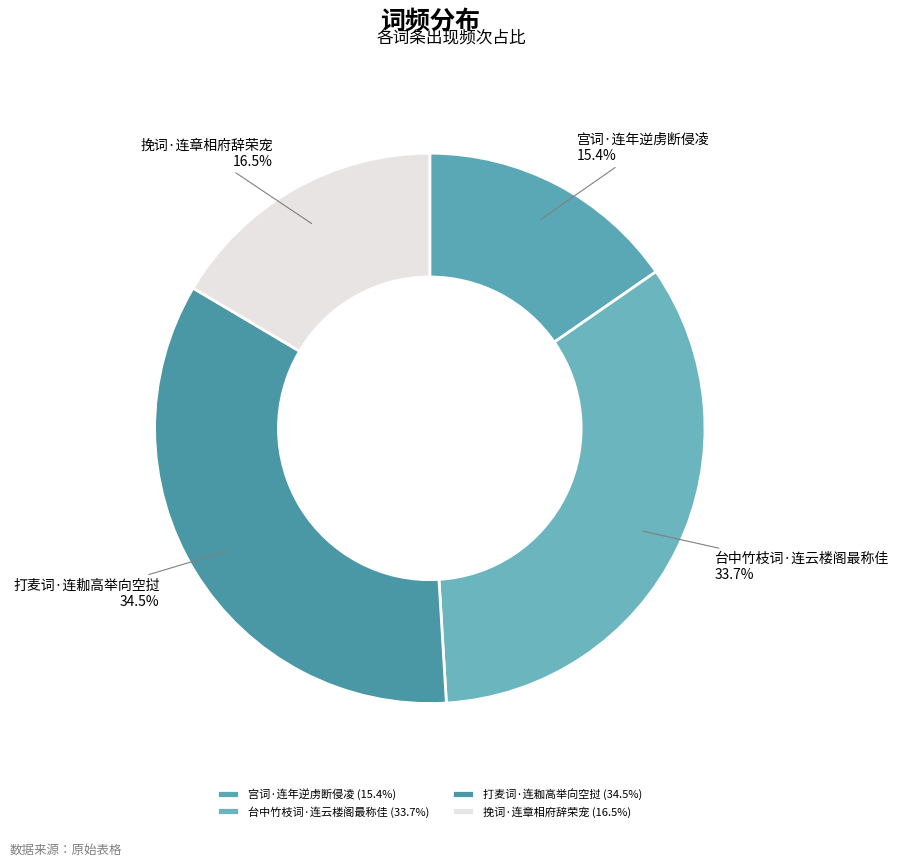

Does 挽词·连章相府辞荣宠 account for over 50% of the chart?

No